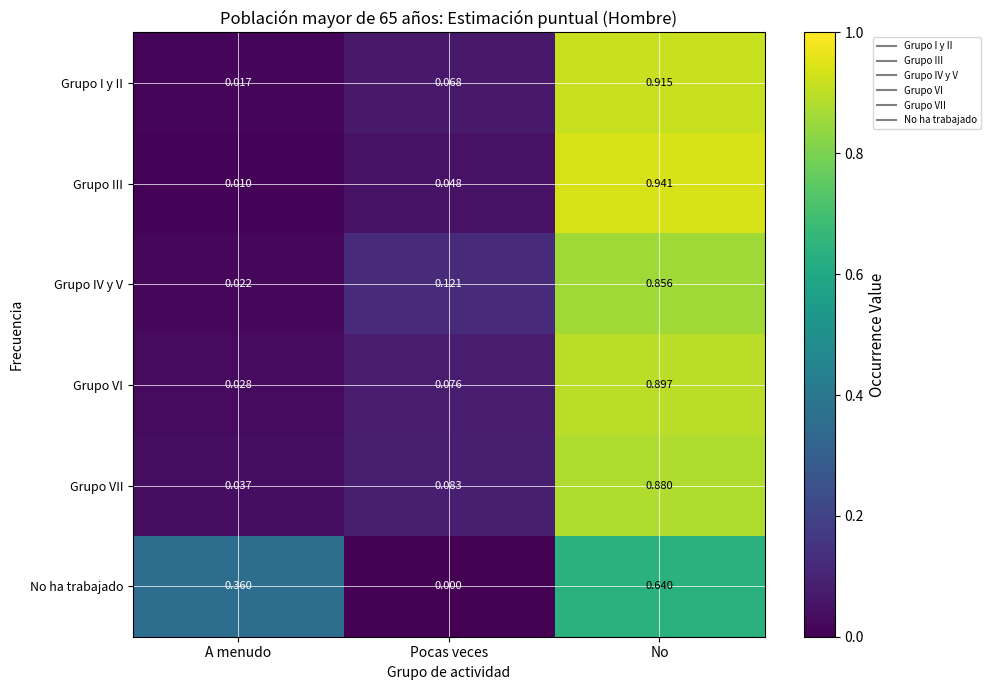

Rank the series at Pocas veces from lowest to highest value.

No ha trabajado, Grupo III, Grupo I y II, Grupo VI, Grupo VII, Grupo IV y V